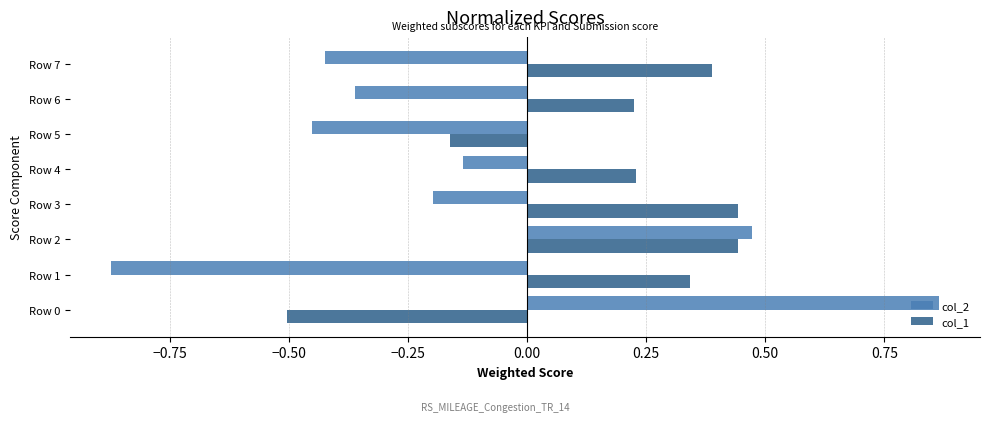

Rank the series by their average value, from highest to lowest.

col_1, col_2